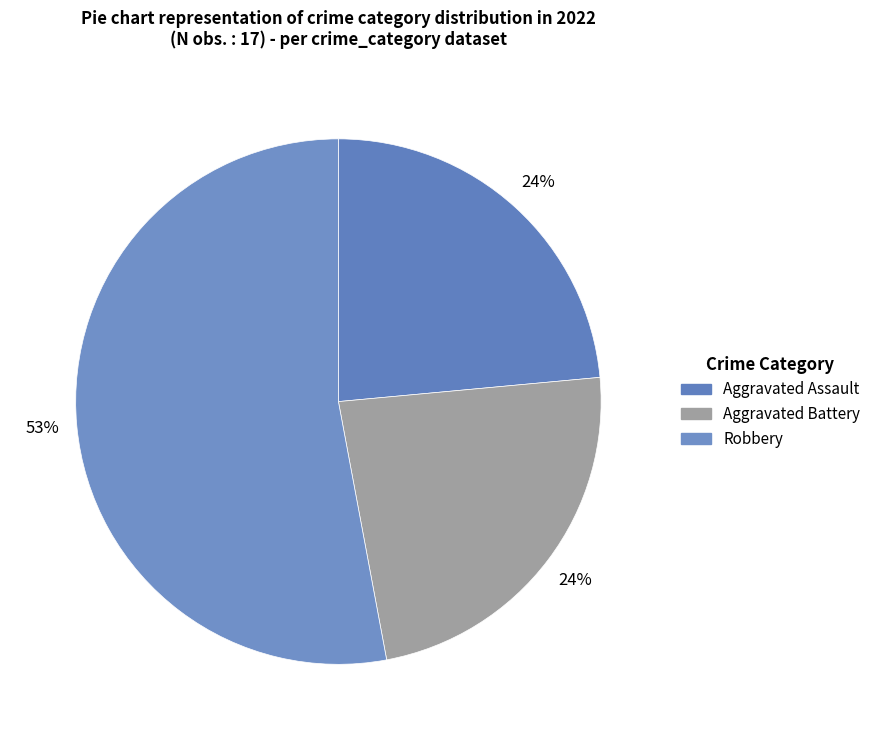

How many segments does this pie chart have?

3